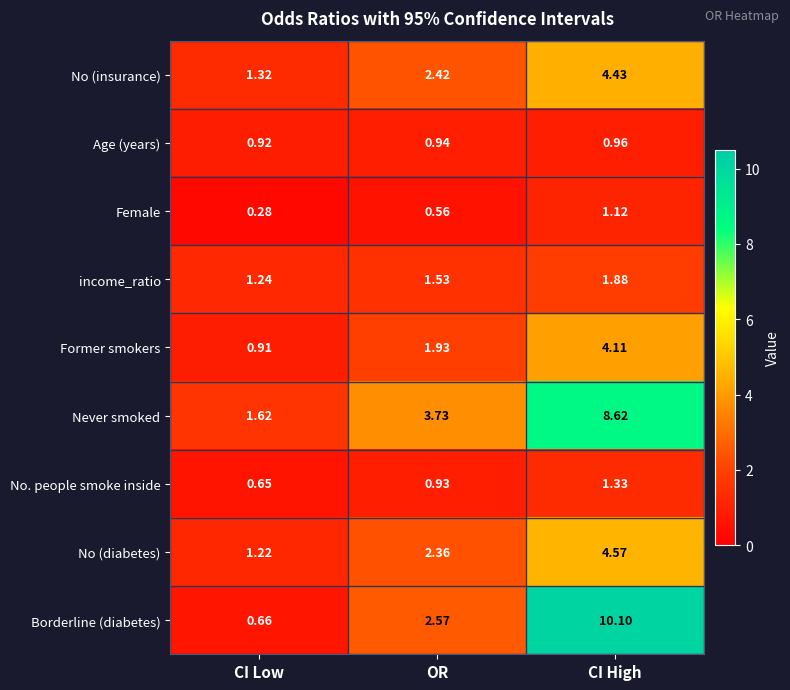

At CI High, list the series in order from smallest to largest.

Age (years), Female, No. people smoke inside, income_ratio, Former smokers, No (insurance), No (diabetes), Never smoked, Borderline (diabetes)